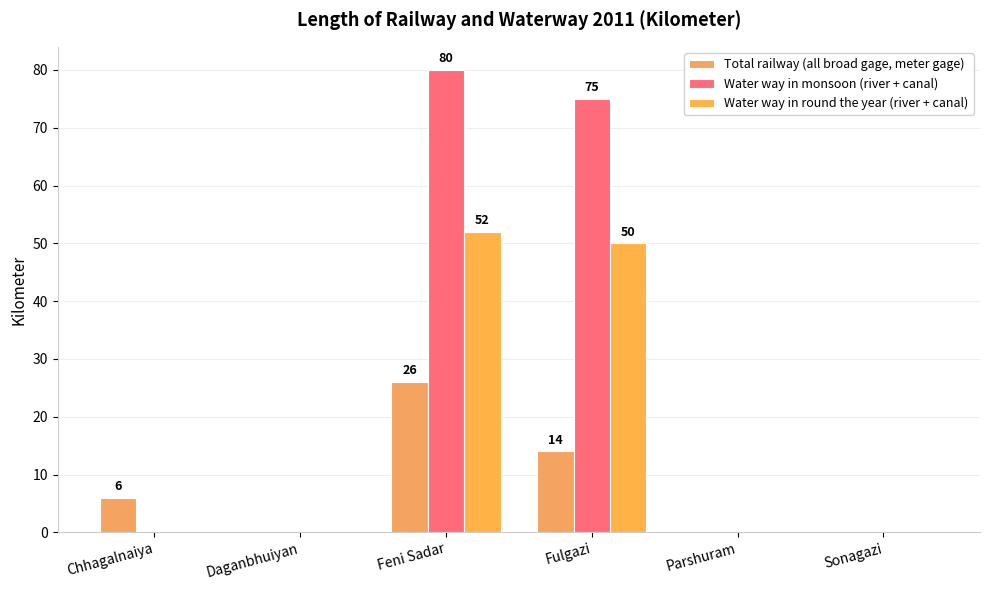

At which label does Total railway (all broad gage, meter gage) reach its peak?

Feni Sadar